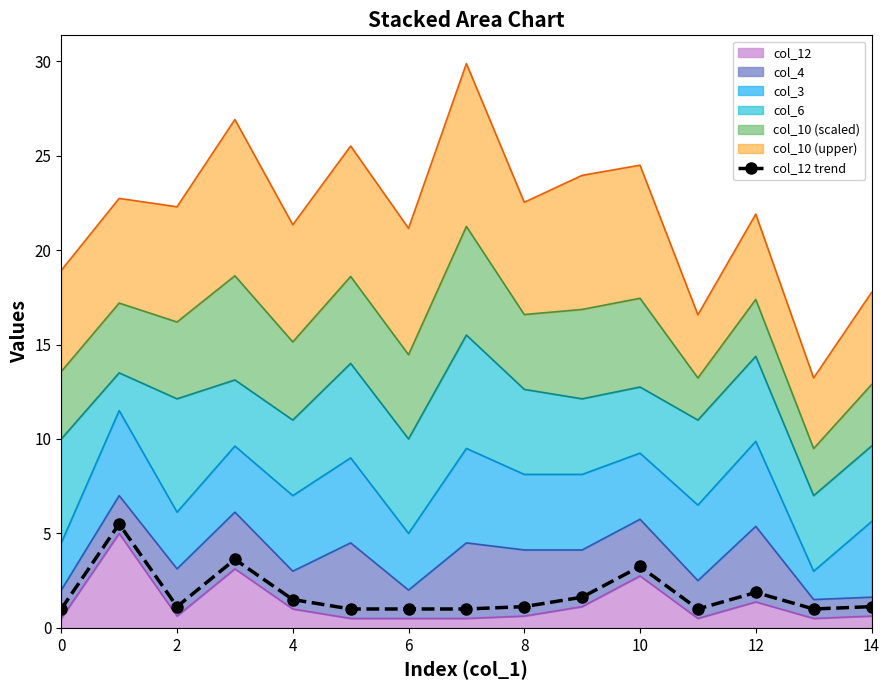

How many categories are shown in the chart?

15